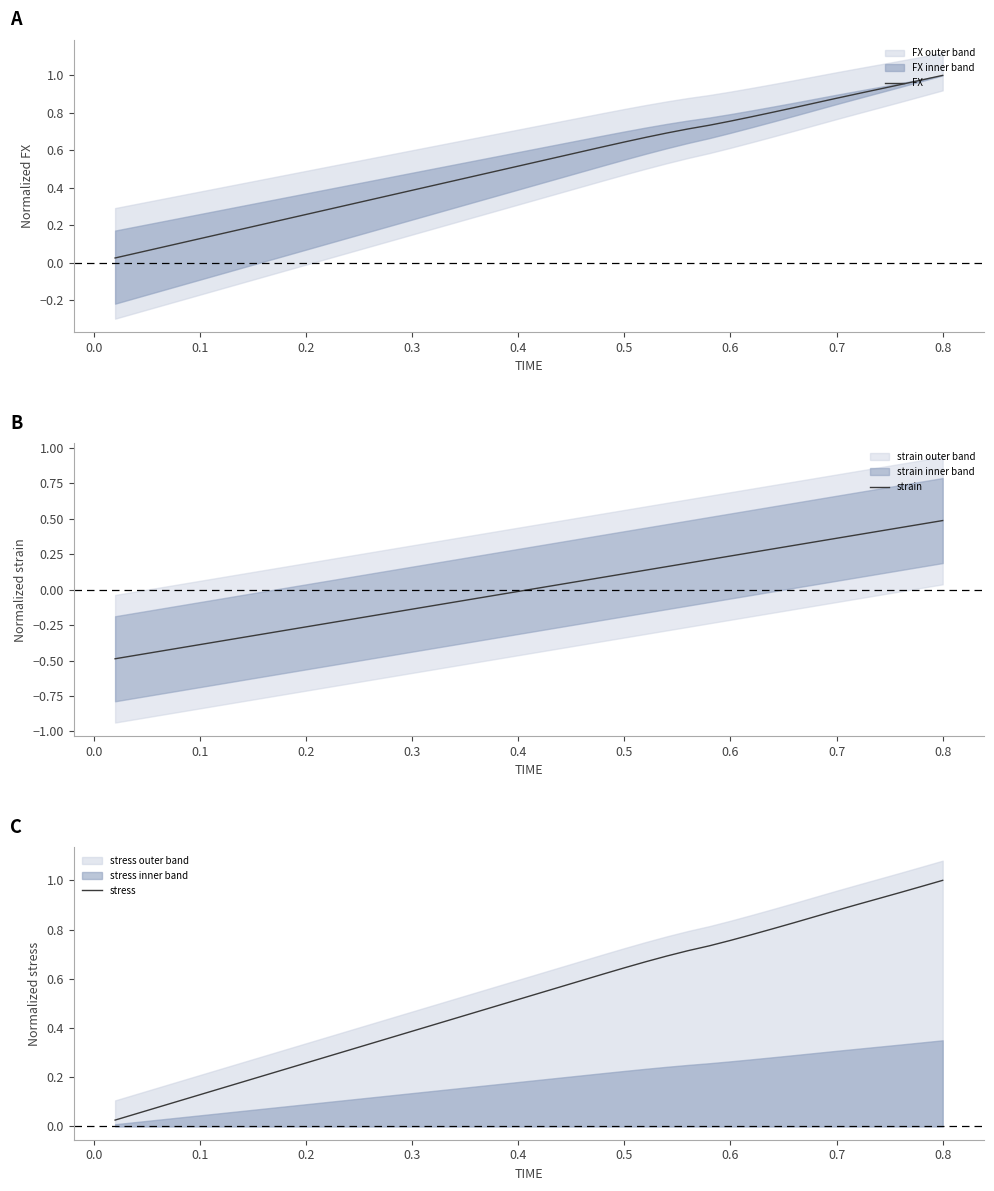

Reading left to right, what are all the values shown in this chart?

FX: 0.0	0.1	0.1	0.1	0.1	0.2	0.2	0.2	0.2	0.3	0.3	0.3	0.3	0.4	0.4	0.4	0.4	0.5	0.5	0.5	0.5	0.6	0.6	0.6	0.6	0.7	0.7	0.7	0.7	0.8	0.8	0.8	0.8	0.9	0.9	0.9	0.9	1.0	1.0	1.0
strain: -0.5	-0.5	-0.4	-0.4	-0.4	-0.4	-0.3	-0.3	-0.3	-0.3	-0.2	-0.2	-0.2	-0.2	-0.1	-0.1	-0.1	-0.1	-0.0	-0.0	0.0	0.0	0.1	0.1	0.1	0.1	0.2	0.2	0.2	0.2	0.3	0.3	0.3	0.3	0.4	0.4	0.4	0.4	0.5	0.5
stress: 0.0	0.1	0.1	0.1	0.1	0.2	0.2	0.2	0.2	0.3	0.3	0.3	0.3	0.4	0.4	0.4	0.4	0.5	0.5	0.5	0.5	0.6	0.6	0.6	0.6	0.7	0.7	0.7	0.7	0.8	0.8	0.8	0.8	0.9	0.9	0.9	0.9	1.0	1.0	1.0